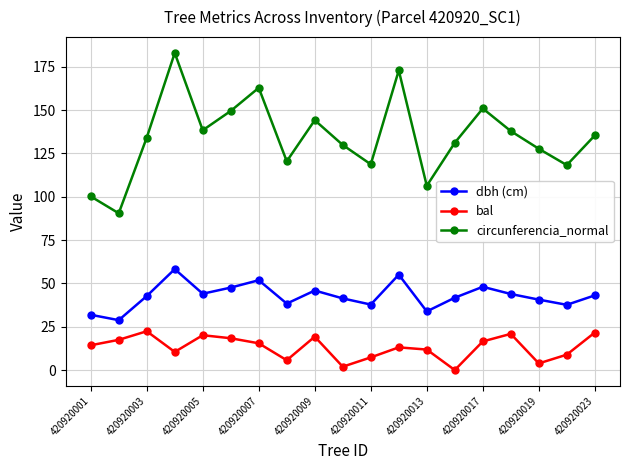

True or false: circunferencia_normal and bal intersect in this chart.

False